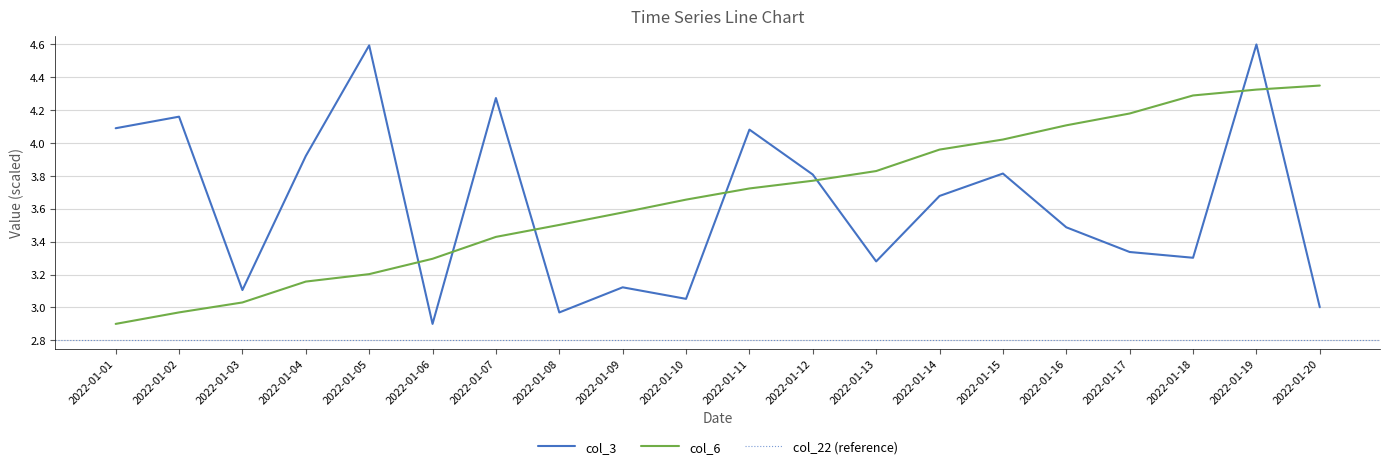

What is the value of the col_3 point at the 14th from the left?

3.7